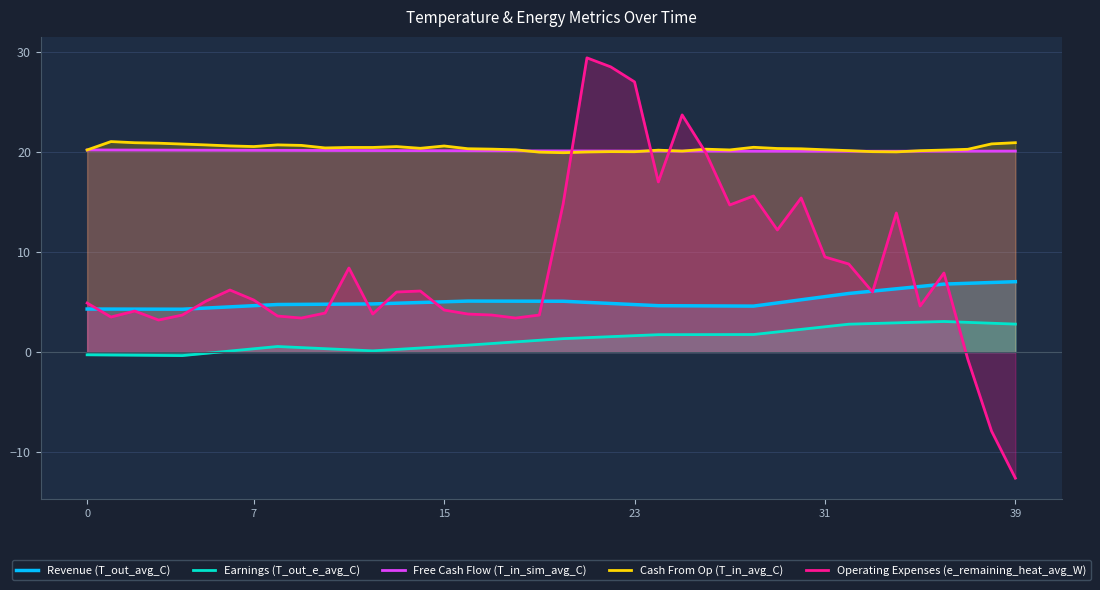

In Earnings (T_out_e_avg_C), how many points are higher than both neighbors (excluding endpoints)?

2